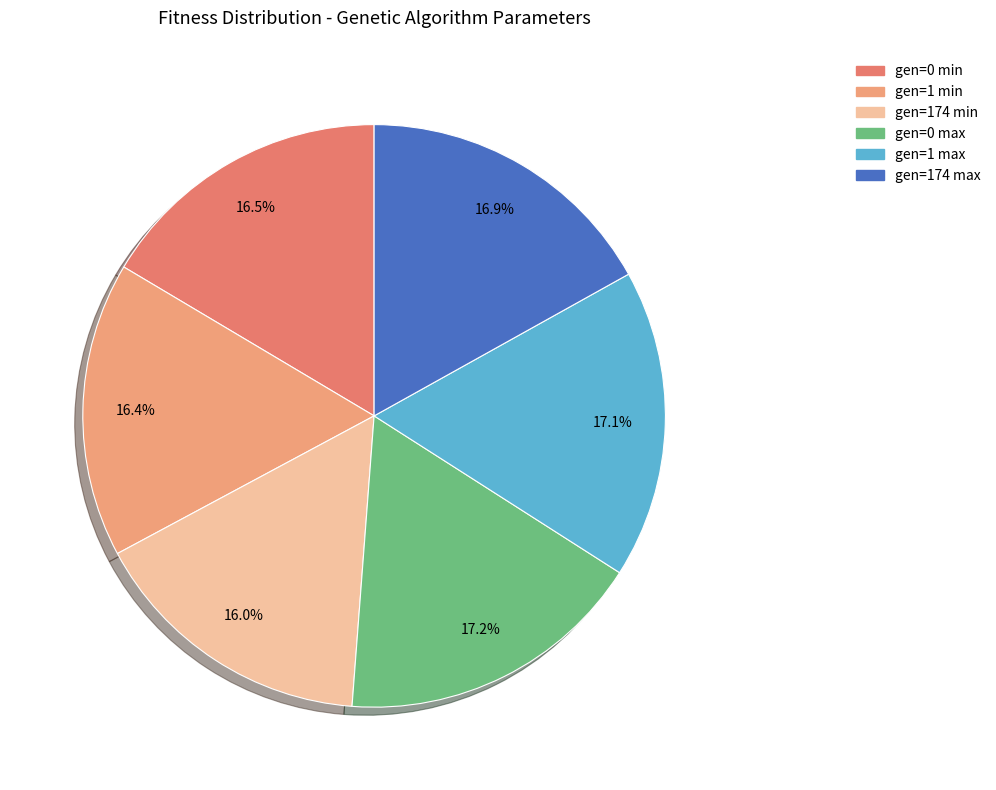

To the nearest percent, what is the difference between the largest and smallest slice percentages?

1%